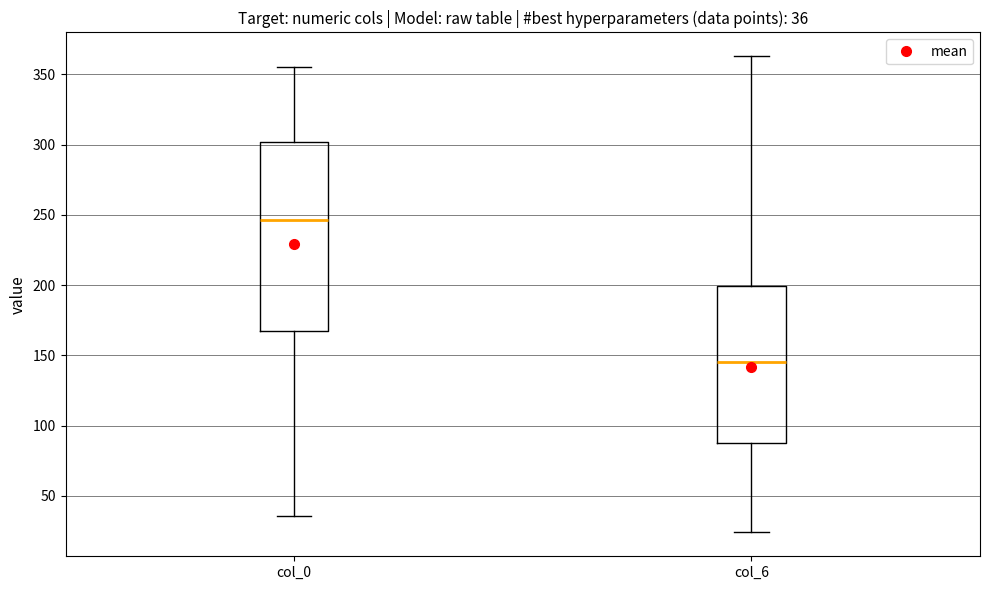

Comparing the boxes themselves (not the whiskers), which one is the tallest?

col_0